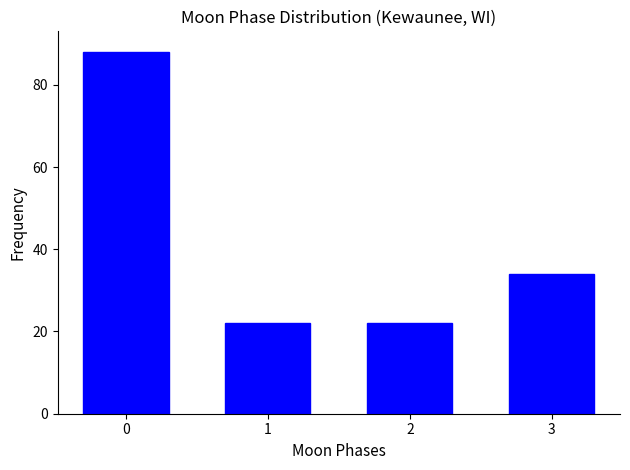

Reading right to left, extract all data points from this chart.

3=34	2=22	1=22	0=88